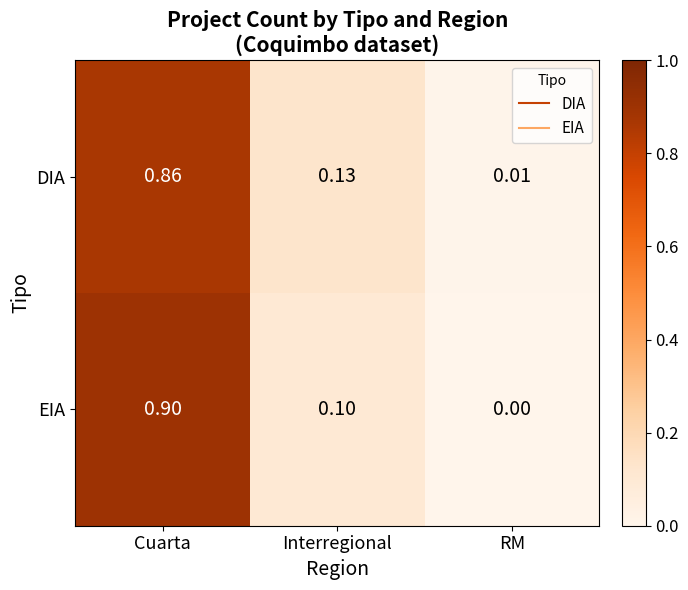

Which category has the lowest value in the DIA series?

RM